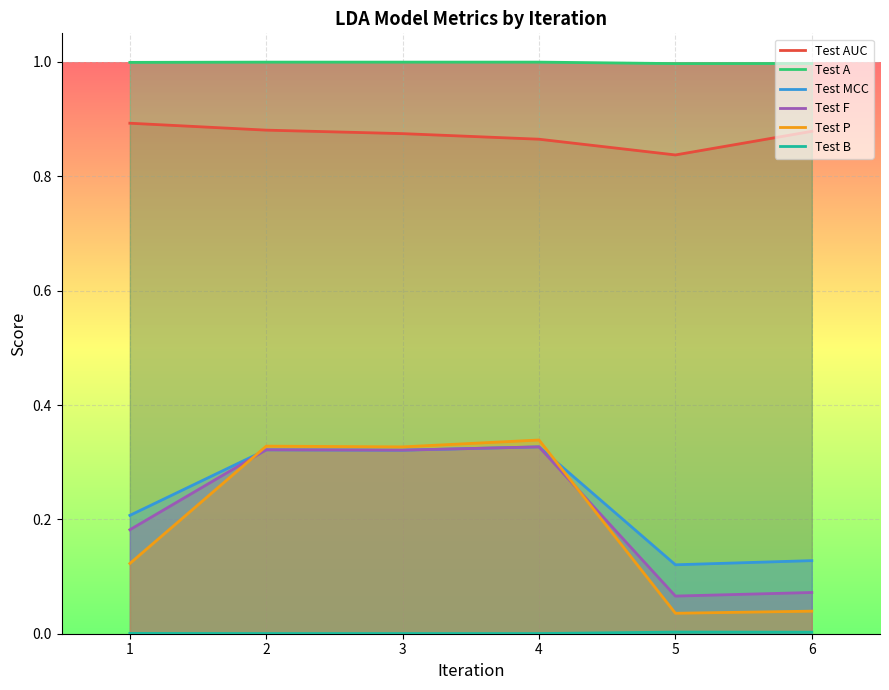

How many lines are shown in the chart?

6